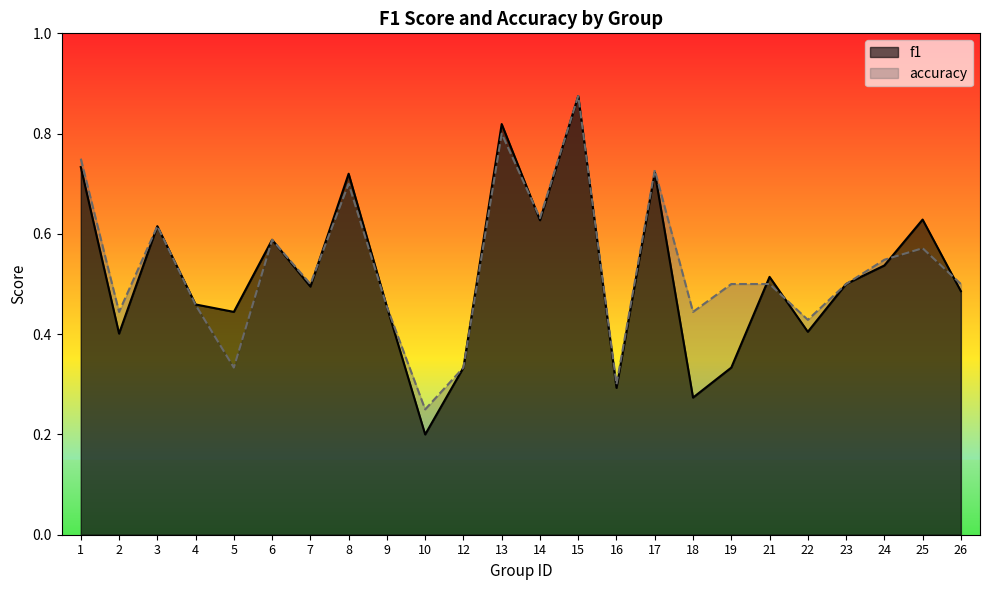

What is the smallest value displayed?

0.2